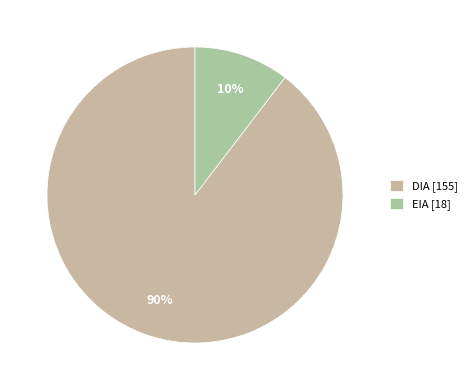

Which slice is the largest?

DIA